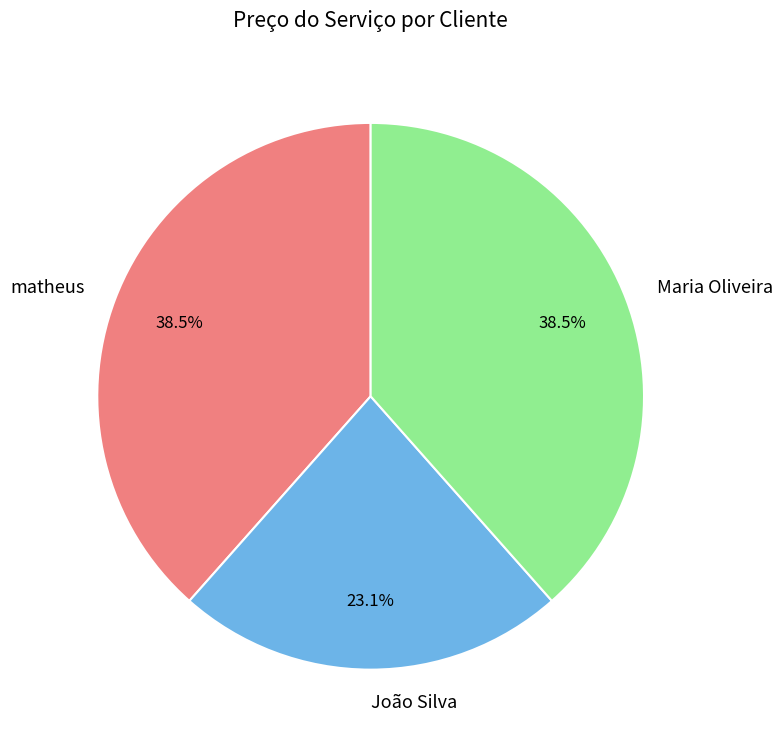

What portion of the pie excludes matheus?

61.5%